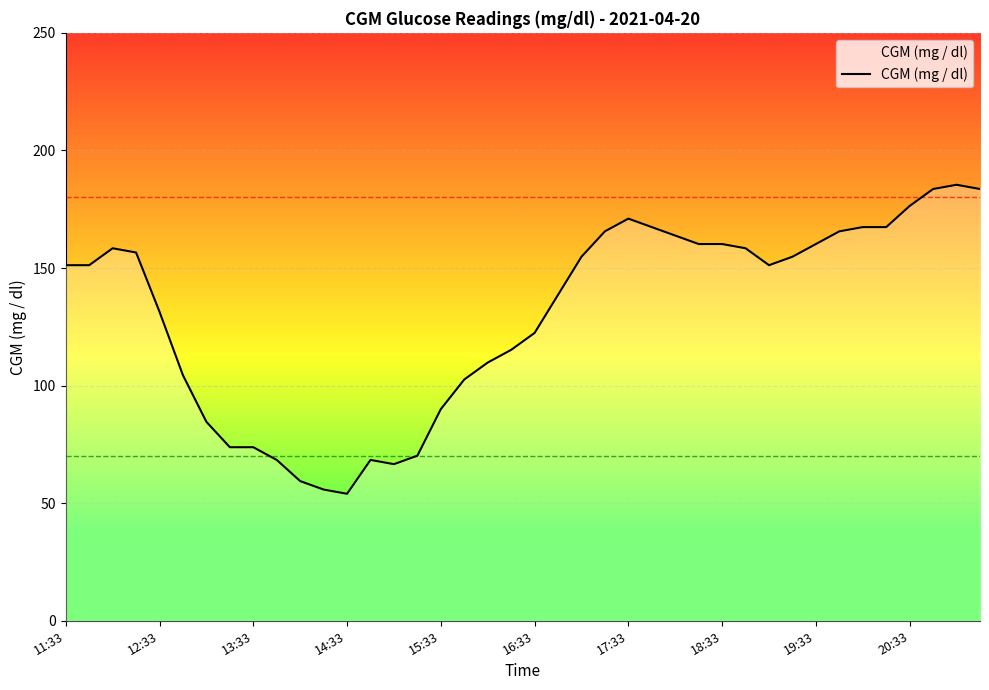

What is the difference between the maximum and minimum values?

131.4